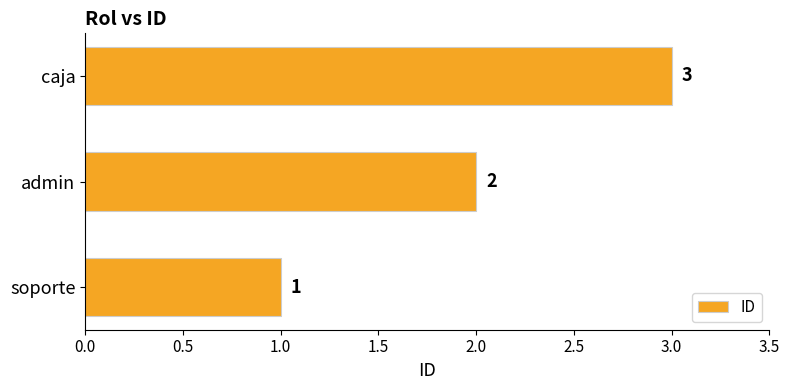

Which label corresponds to the largest value in the chart?

caja